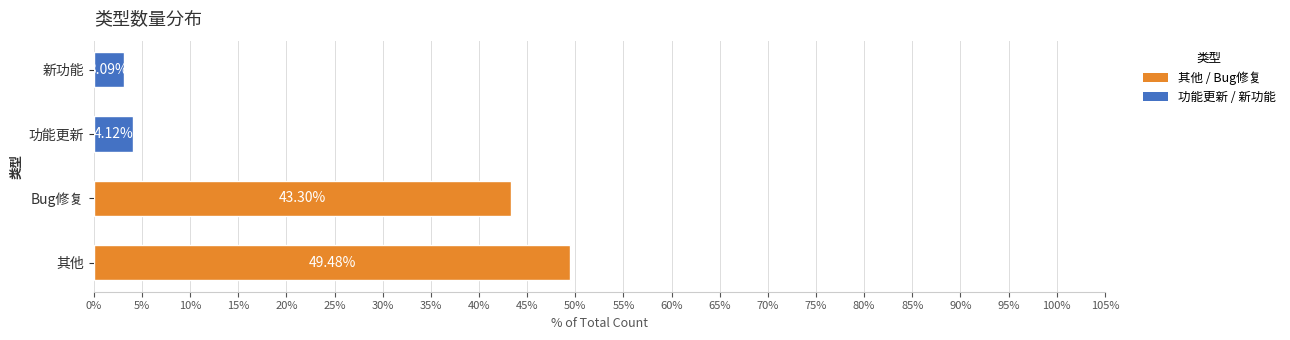

What is the sum of the values at Bug修复 and 功能更新?

47.4